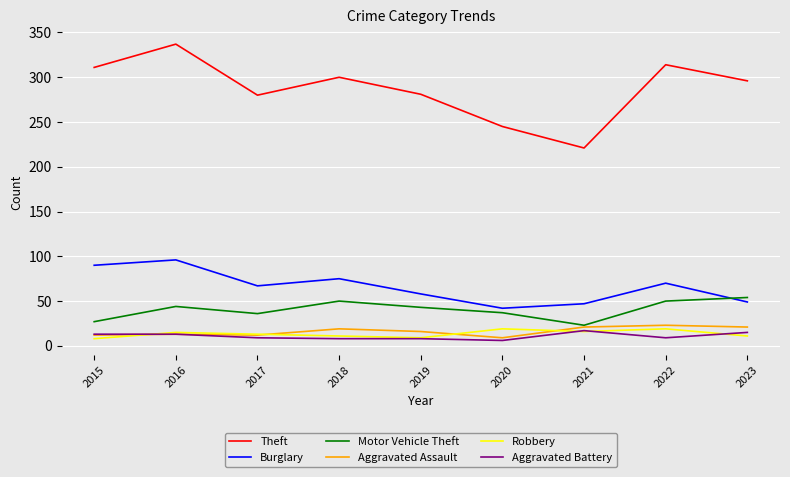

The value of Motor Vehicle Theft at 2023 is 27. True or false?

False